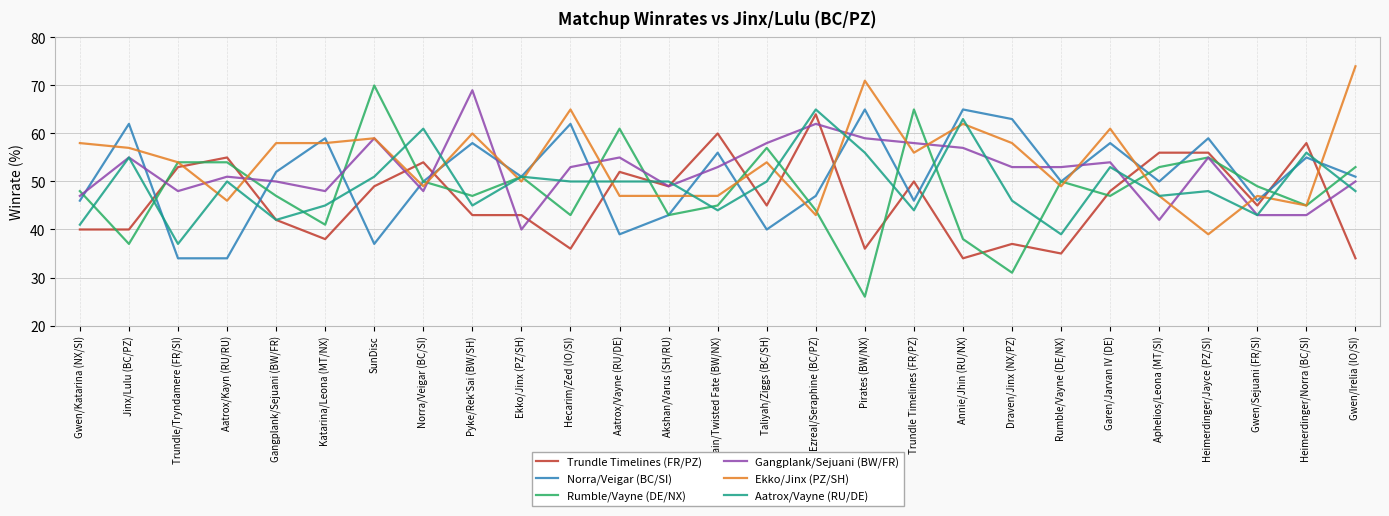

What position from the right is Gangplank/Sejuani (BW/FR)?

23